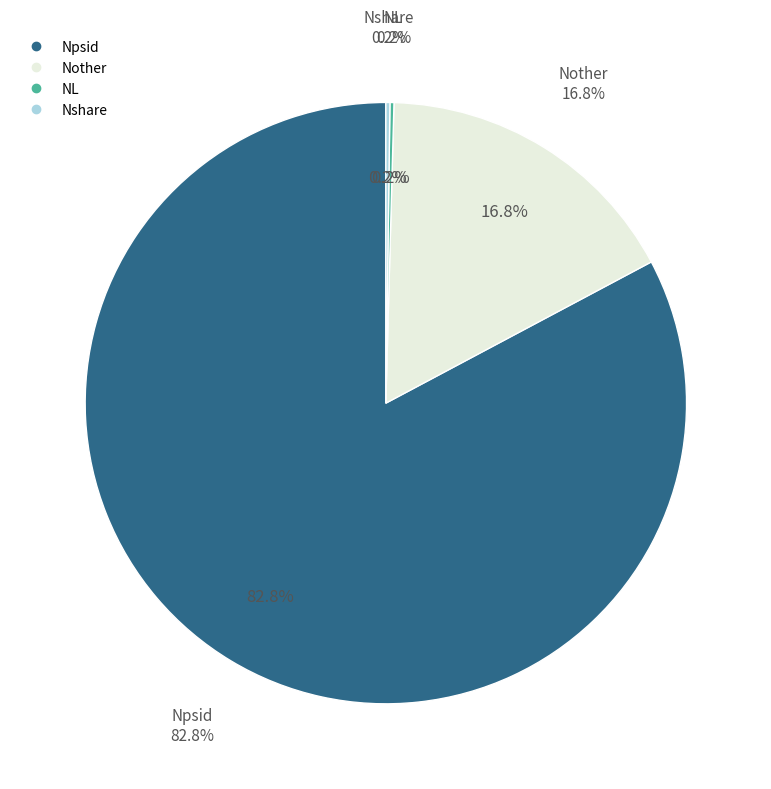

To the nearest percent, what is the combined percentage of NL and Nother?

17%